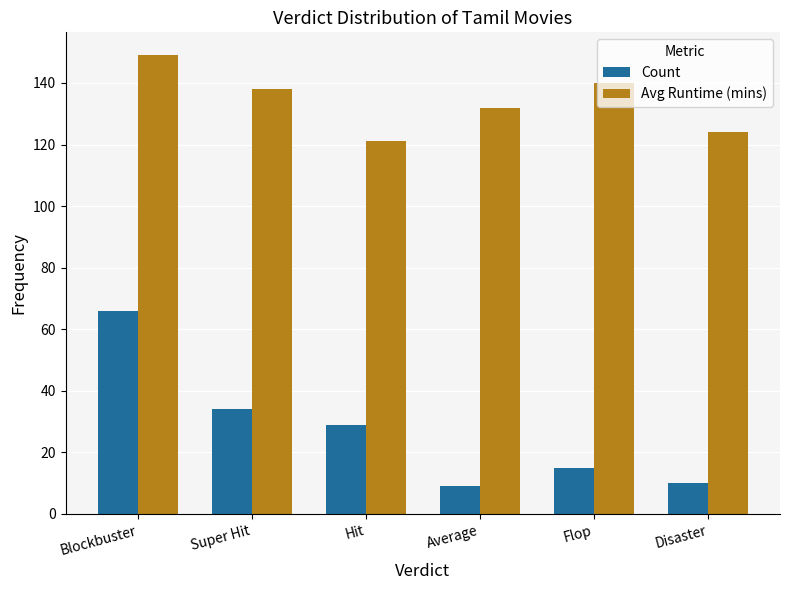

What is the sum of all Count values?

163